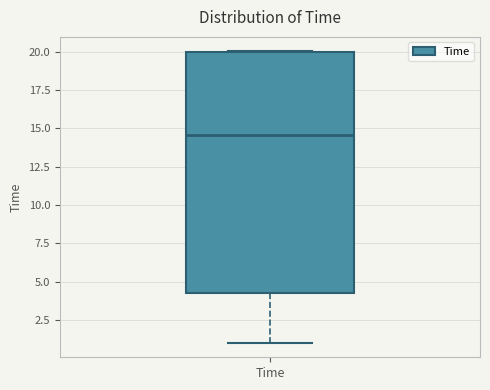

Where is the upper edge of the box for Time on the y-axis? The values are not printed on the chart, so give them approximately, as read against the axis.

20.0